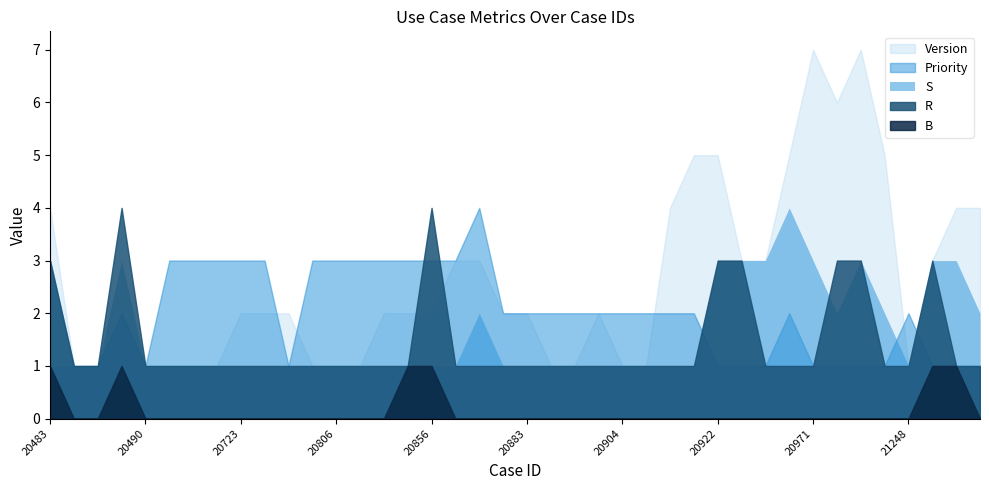

Reading right to left, what are all the values shown in this chart?

B: 21471=0	21325=1	21323=1	21248=0	20982=0	20977=0	20974=0	20971=0	20963=0	20957=0	20926=0	20922=0	20920=0	20914=0	20911=0	20904=0	20903=0	20896=0	20884=0	20883=0	20878=0	20875=0	20872=0	20856=1	20851=1	20841=0	20821=0	20806=0	20788=0	20755=0	20753=0	20723=0	20496=0	20495=0	20492=0	20490=0	20486=1	20485=0	20484=0	20483=1
R: 21471=1	21325=1	21323=3	21248=1	20982=1	20977=3	20974=3	20971=1	20963=1	20957=1	20926=3	20922=3	20920=1	20914=1	20911=1	20904=1	20903=1	20896=1	20884=1	20883=1	20878=1	20875=1	20872=1	20856=4	20851=1	20841=1	20821=1	20806=1	20788=1	20755=1	20753=1	20723=1	20496=1	20495=1	20492=1	20490=1	20486=4	20485=1	20484=1	20483=3
S: 21471=2	21325=3	21323=3	21248=1	20982=2	20977=3	20974=2	20971=3	20963=4	20957=3	20926=3	20922=3	20920=1	20914=1	20911=1	20904=1	20903=1	20896=1	20884=1	20883=1	20878=1	20875=2	20872=1	20856=1	20851=1	20841=1	20821=1	20806=1	20788=1	20755=1	20753=1	20723=1	20496=1	20495=1	20492=1	20490=1	20486=3	20485=1	20484=1	20483=1
Priority: 21471=1	21325=1	21323=1	21248=2	20982=1	20977=1	20974=1	20971=1	20963=2	20957=1	20926=1	20922=1	20920=2	20914=2	20911=2	20904=2	20903=2	20896=2	20884=2	20883=2	20878=2	20875=4	20872=3	20856=3	20851=3	20841=3	20821=3	20806=3	20788=3	20755=1	20753=3	20723=3	20496=3	20495=3	20492=3	20490=1	20486=2	20485=1	20484=1	20483=3
Version: 21471=4	21325=4	21323=3	21248=1	20982=5	20977=7	20974=6	20971=7	20963=5	20957=3	20926=3	20922=5	20920=5	20914=4	20911=1	20904=1	20903=2	20896=1	20884=1	20883=2	20878=2	20875=3	20872=3	20856=2	20851=2	20841=2	20821=1	20806=1	20788=1	20755=2	20753=2	20723=2	20496=1	20495=1	20492=1	20490=1	20486=2	20485=1	20484=1	20483=4